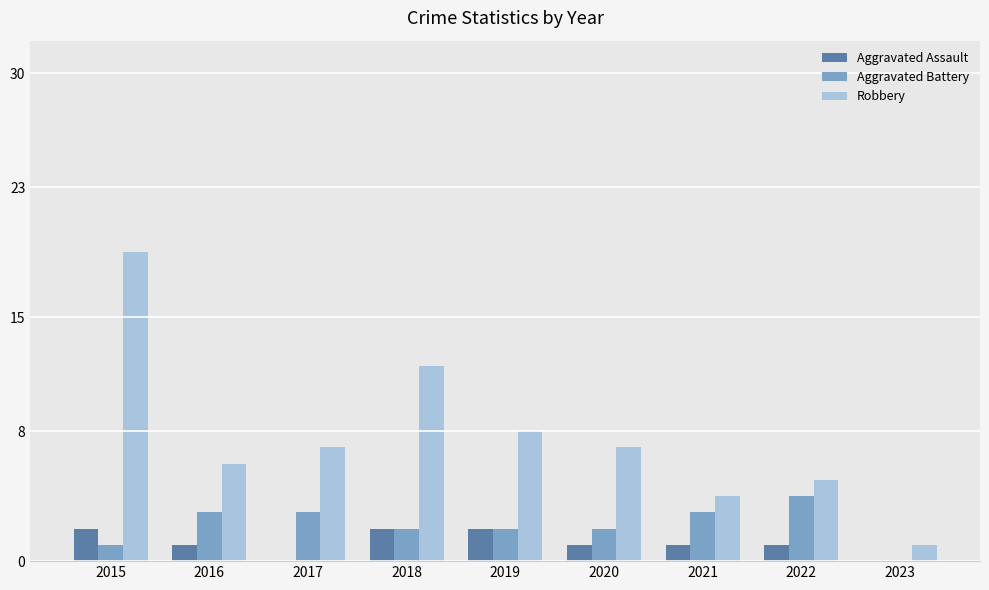

Does the chart contain stacked bars?

No